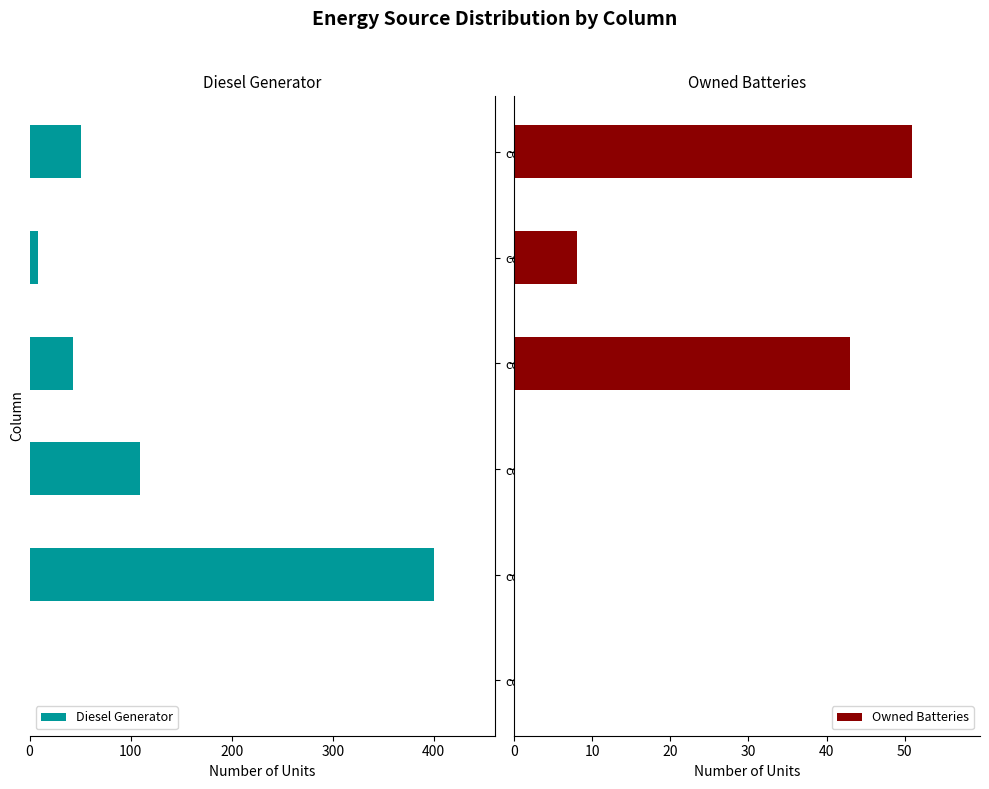

The value of Diesel Generator at col_8 is 74. True or false?

False